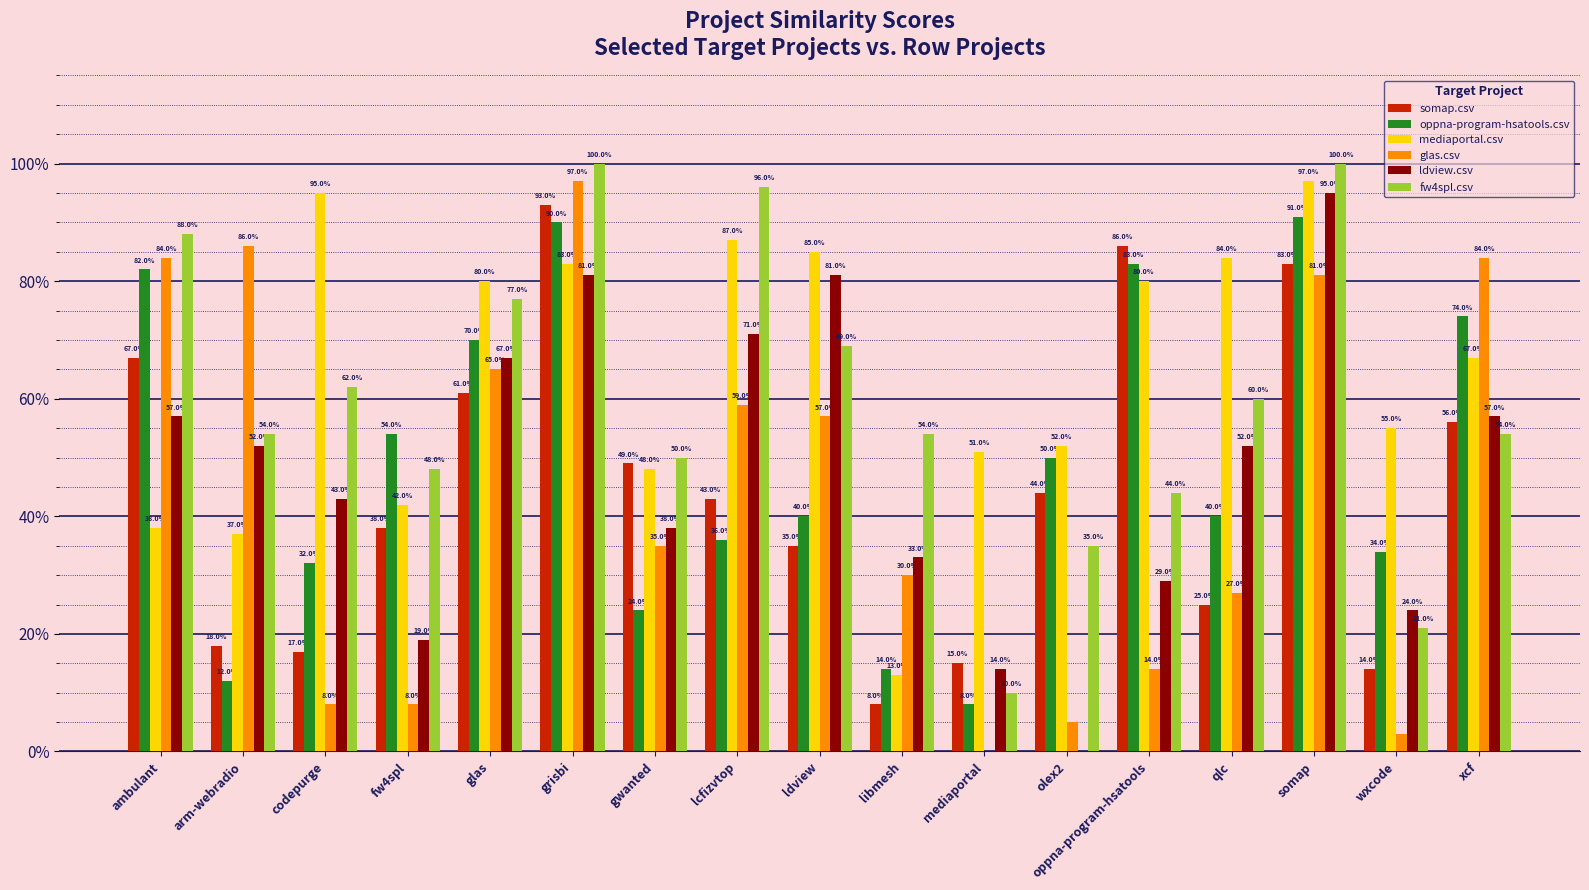

Is it true that glas.csv equals 1.5 at arm-webradio?

False